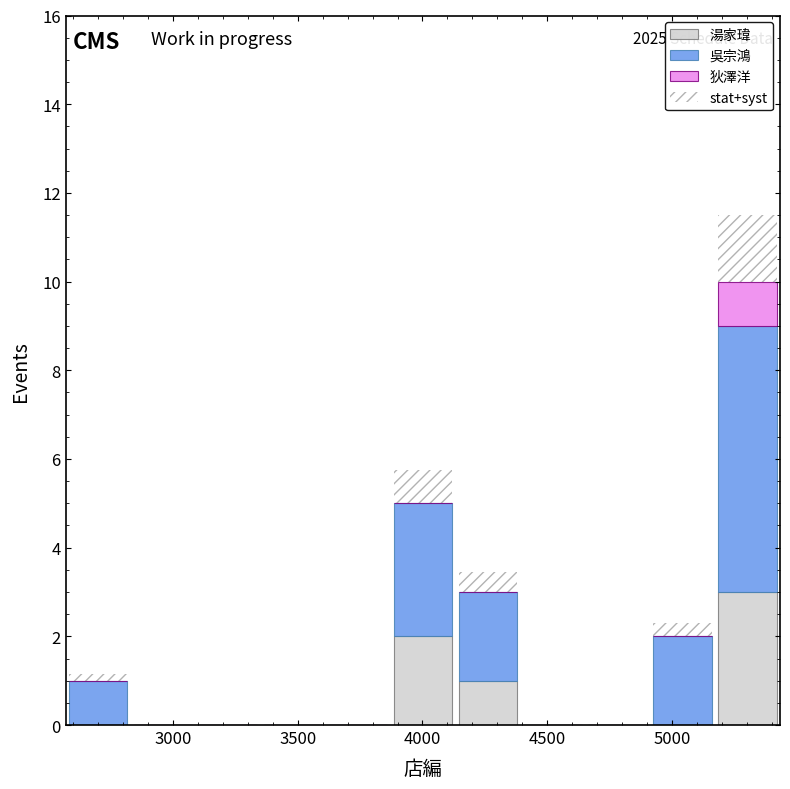

Which range on the x-axis has the tallest stacked bar (by total height)?

5150 to 5450